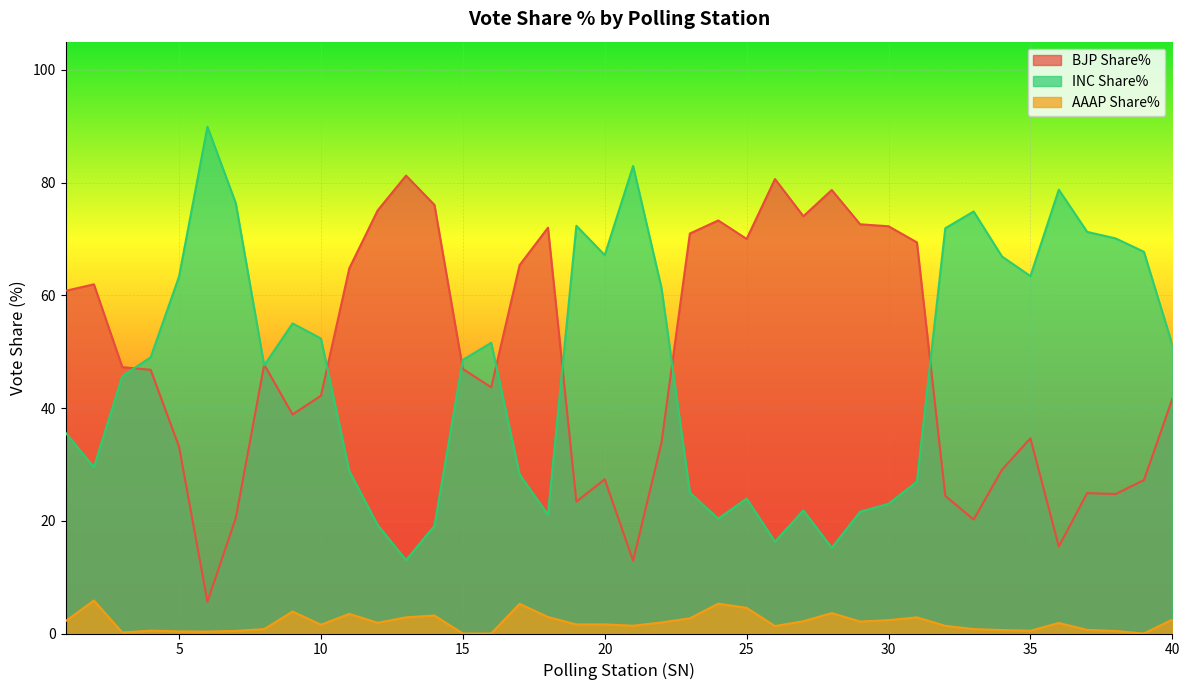

Does the chart display data point markers on the line(s)?

No